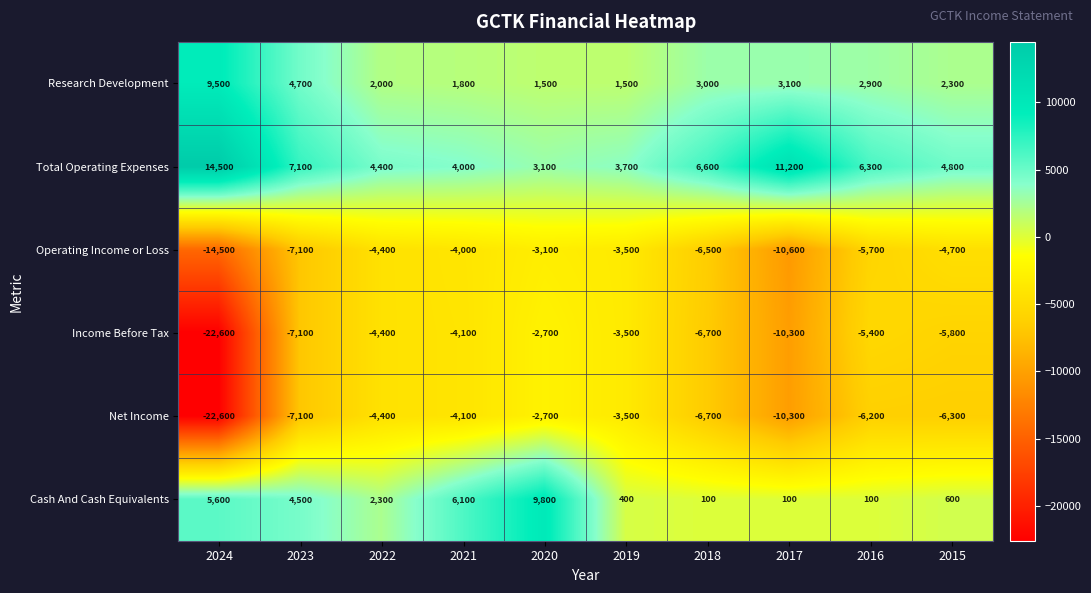

At which category is the sum across all series the highest?

2020